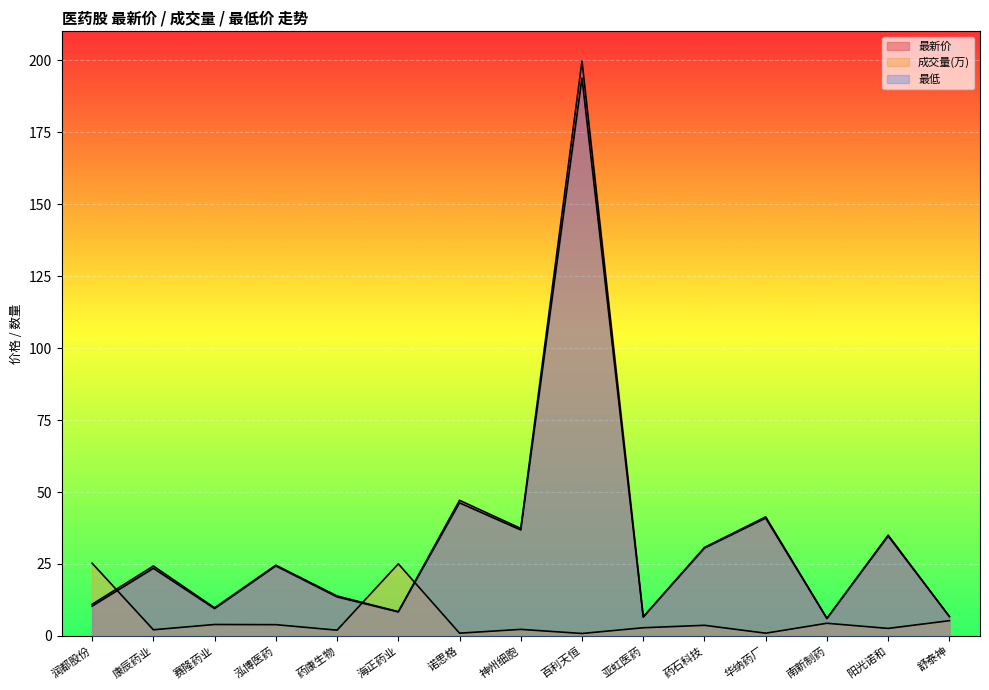

What is the spread (max minus min) of values at 华纳药厂?

40.4